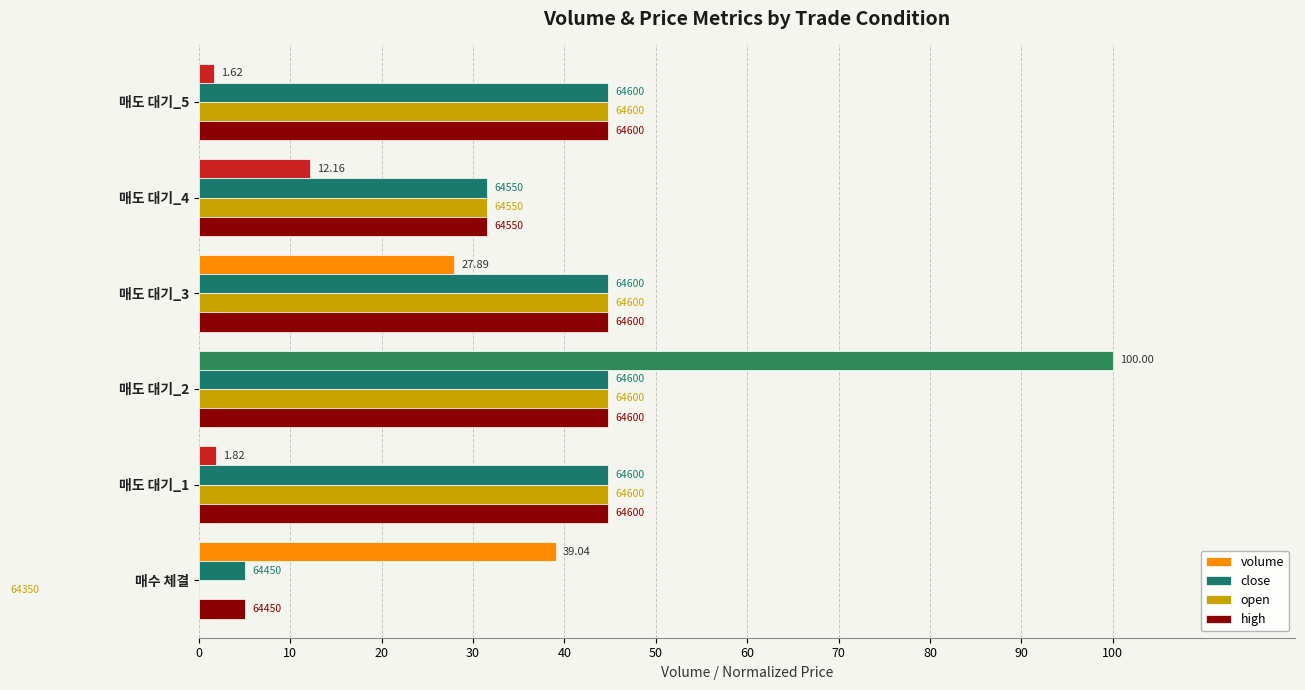

How many groups of bars are there?

6